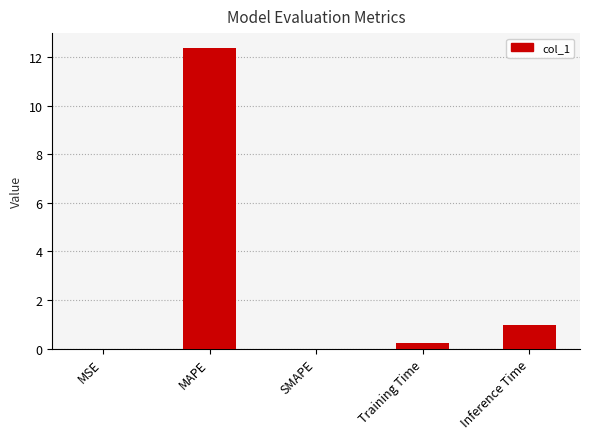

Where is the data nearest to the value 6?

Inference Time